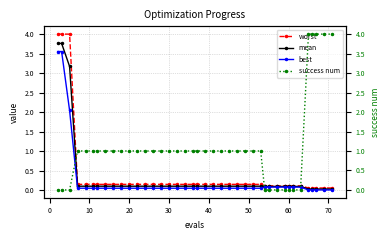

What is the highest value of the mean series?

3.8